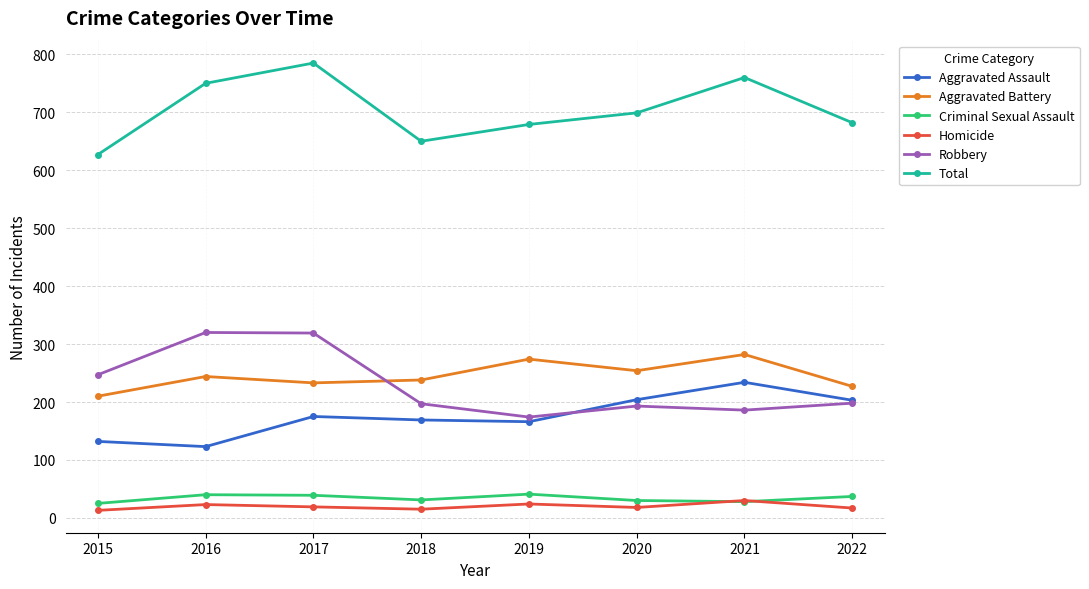

At which category is the sum across all series the highest?

2017